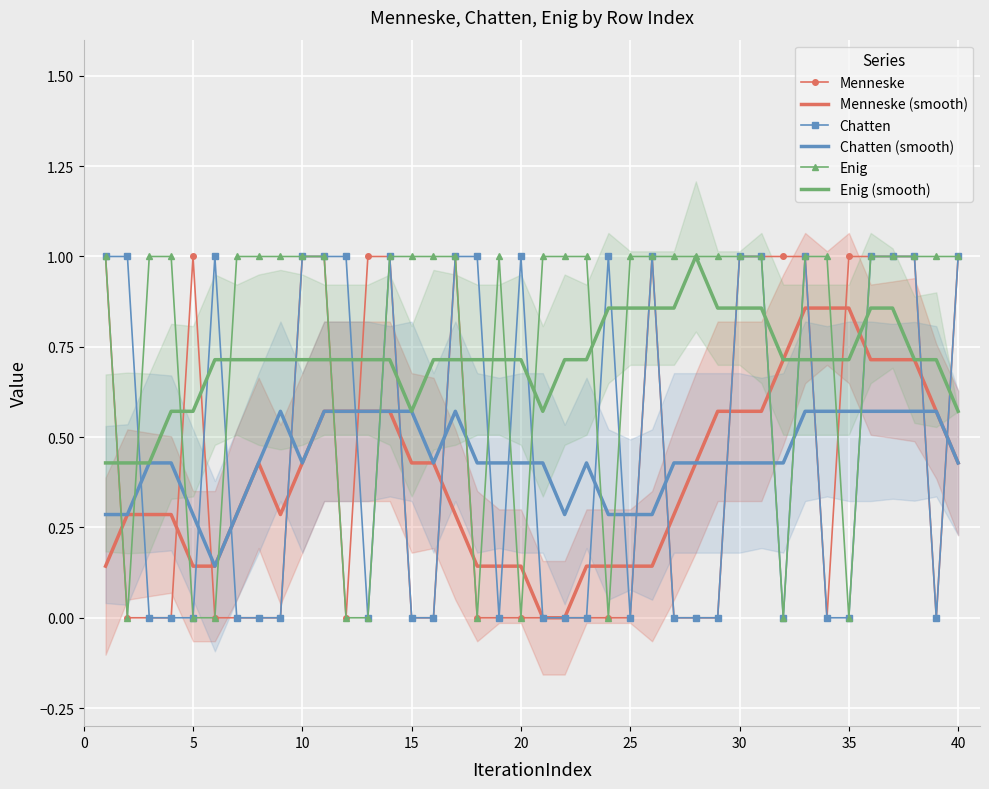

After their last crossing, which series has the higher values: Enig (smooth) or Chatten?

Chatten